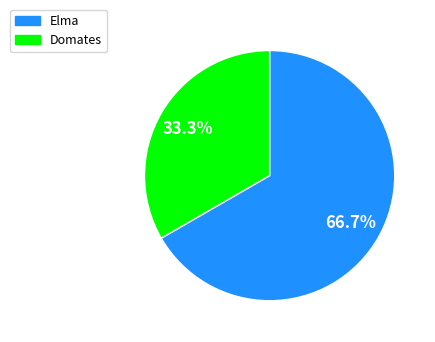

Does Elma represent more than half of the total?

Yes